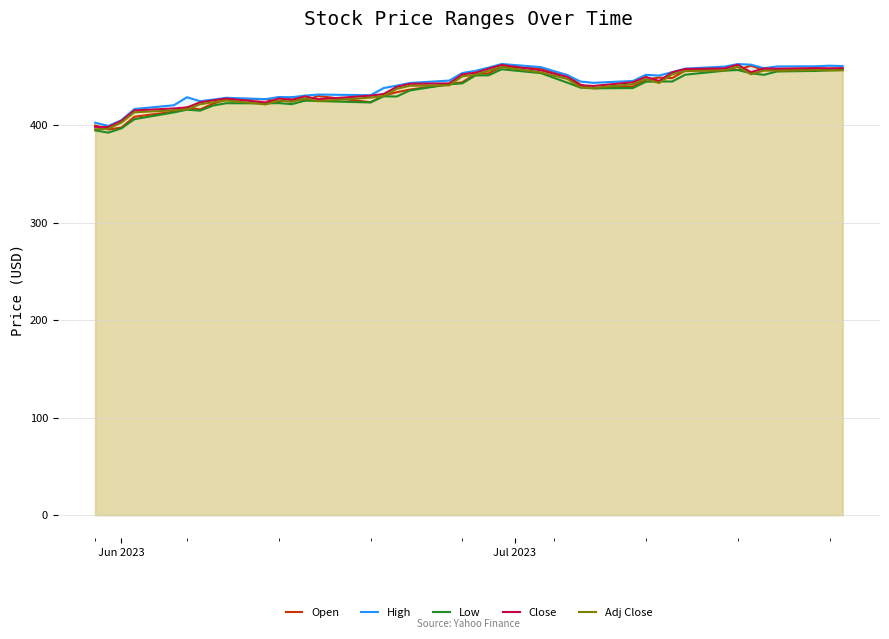

What is the maximum value shown in the chart?

462.7